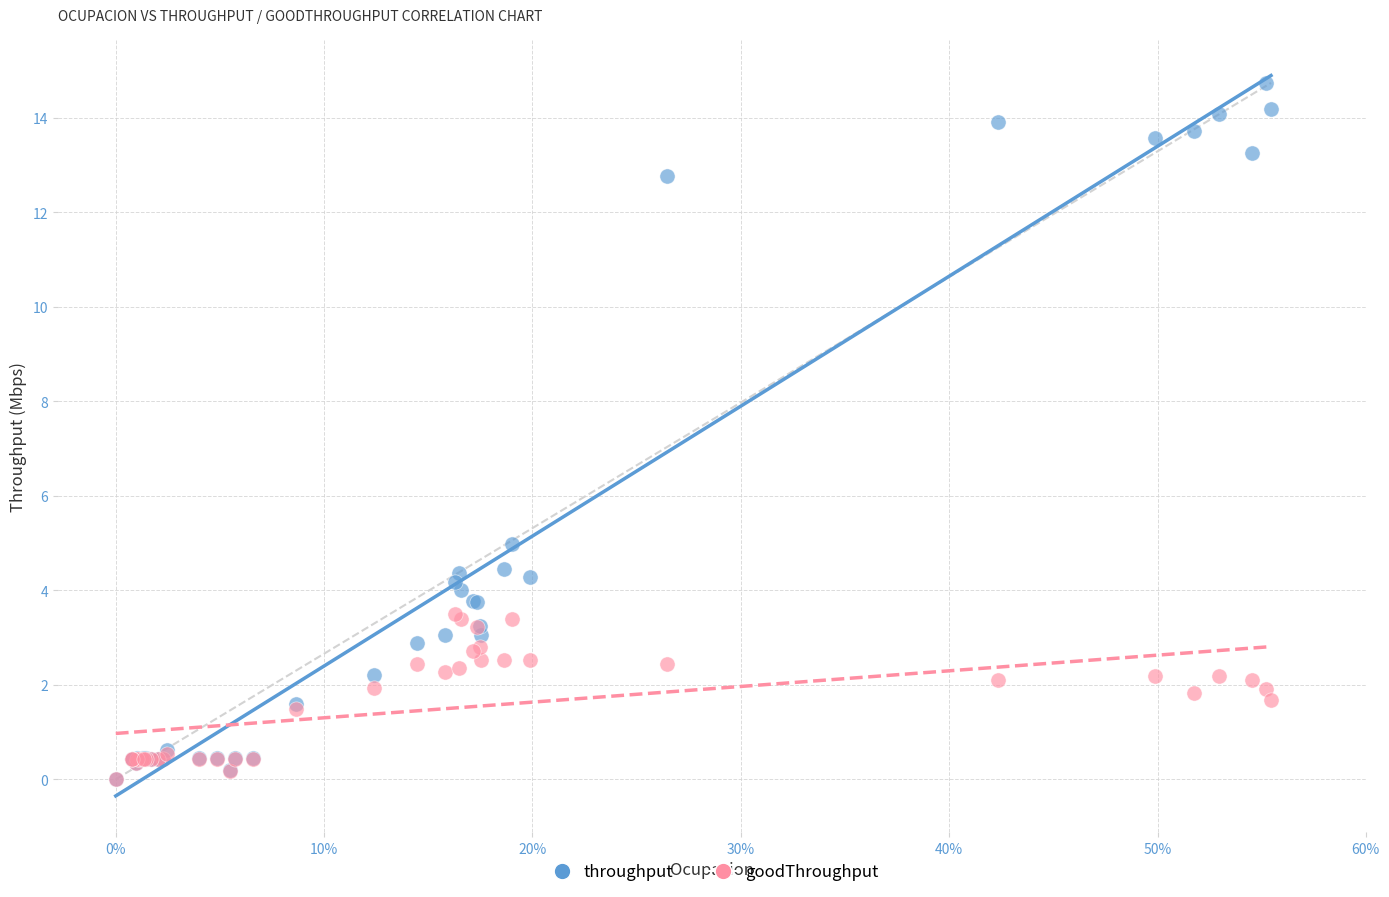

In the throughput series, what Y value is closest to 7?

5.0